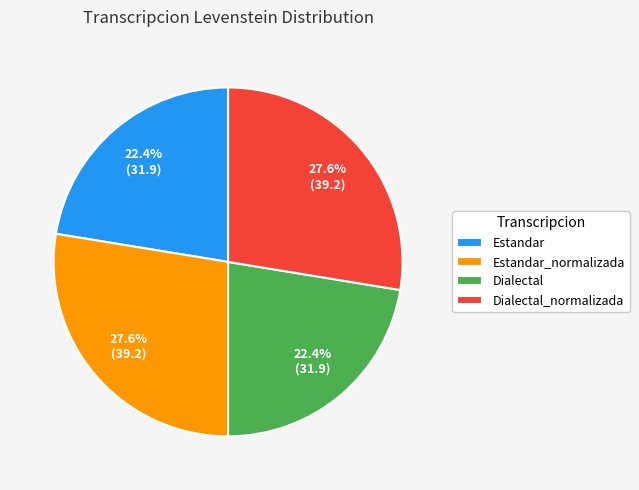

Is there any slice that represents more than half of the pie?

No